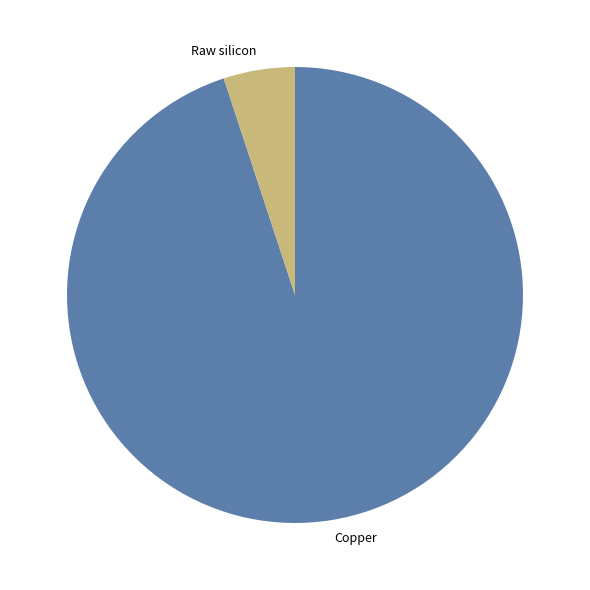

Rank the categories by value from lowest to highest.

Raw silicon, Copper